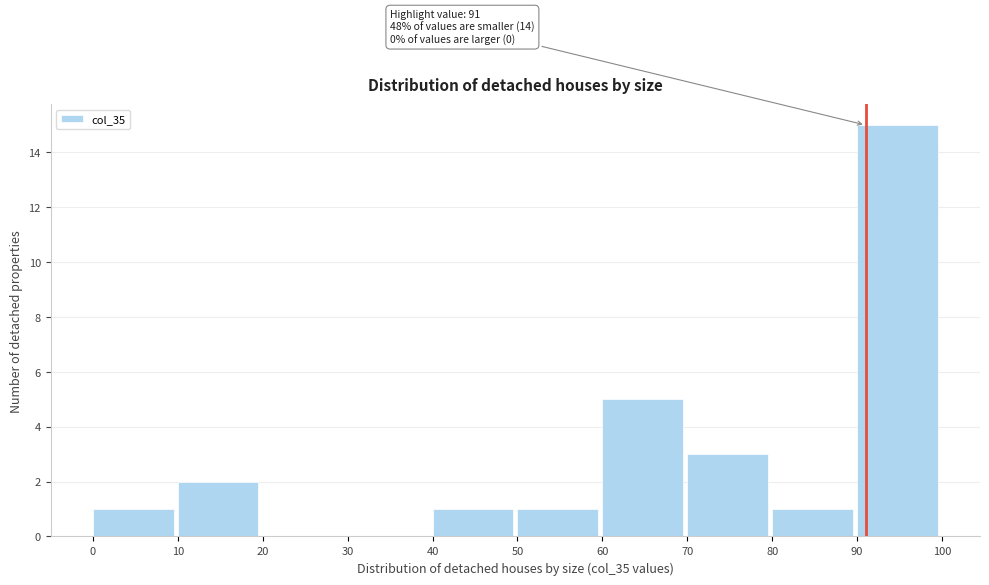

Which range on the x-axis has the tallest bar?

90 to 100